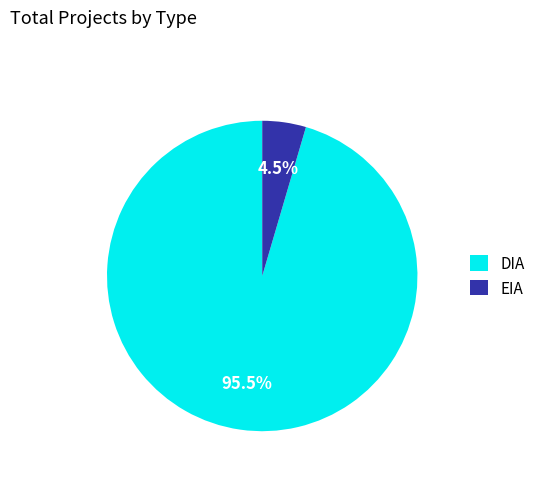

How many slices are in this pie chart?

2